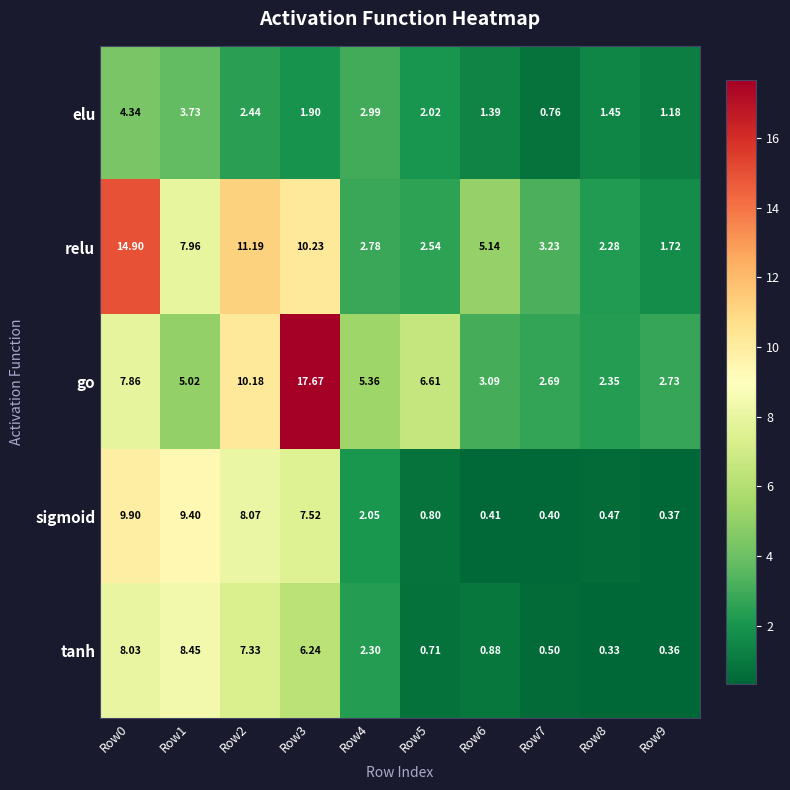

What is the difference between the highest and lowest values at Row3?

15.8